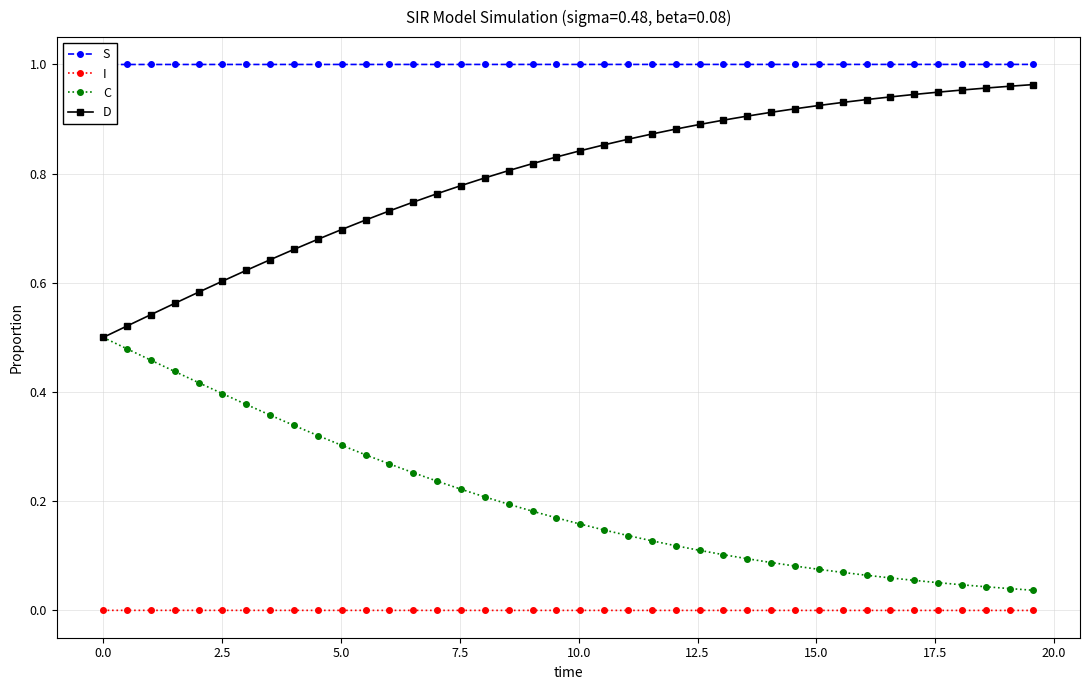

True or false: D and I cross at least once.

False